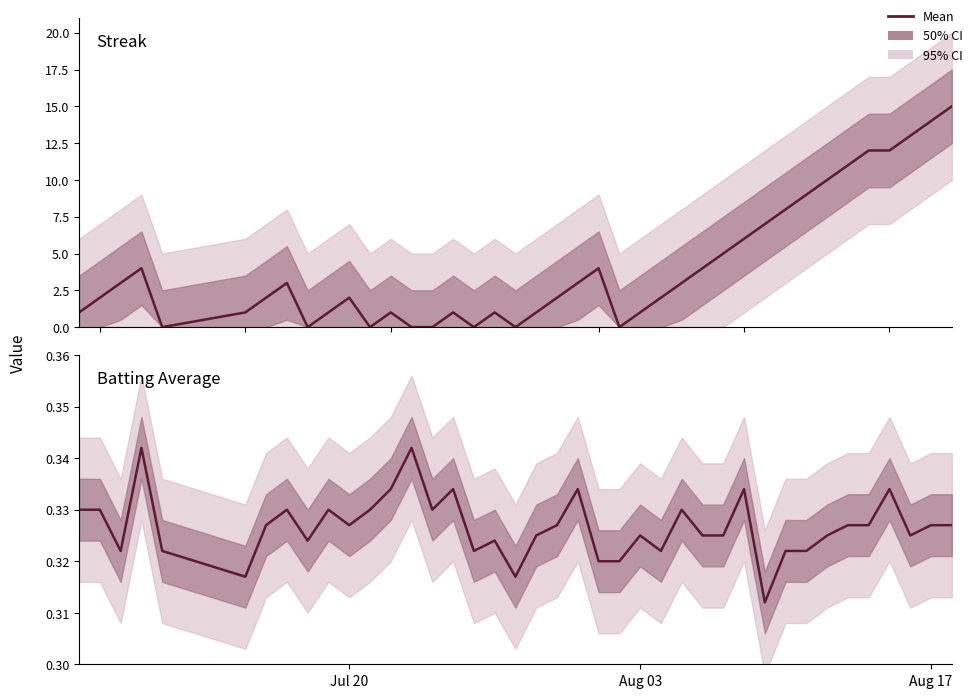

Reading right to left, transcribe all the data shown in this chart.

Streak: 15.0	14.0	13.0	12.0	12.0	11.0	10.0	9.0	8.0	7.0	6.0	5.0	4.0	3.0	2.0	1.0	0.0	4.0	3.0	2.0	1.0	0.0	1.0	0.0	1.0	0.0	0.0	1.0	0.0	2.0	1.0	0.0	3.0	2.0	1.0	0.0	4.0	3.0	2.0	1.0
Batting Average: 0.3	0.3	0.3	0.3	0.3	0.3	0.3	0.3	0.3	0.3	0.3	0.3	0.3	0.3	0.3	0.3	0.3	0.3	0.3	0.3	0.3	0.3	0.3	0.3	0.3	0.3	0.3	0.3	0.3	0.3	0.3	0.3	0.3	0.3	0.3	0.3	0.3	0.3	0.3	0.3